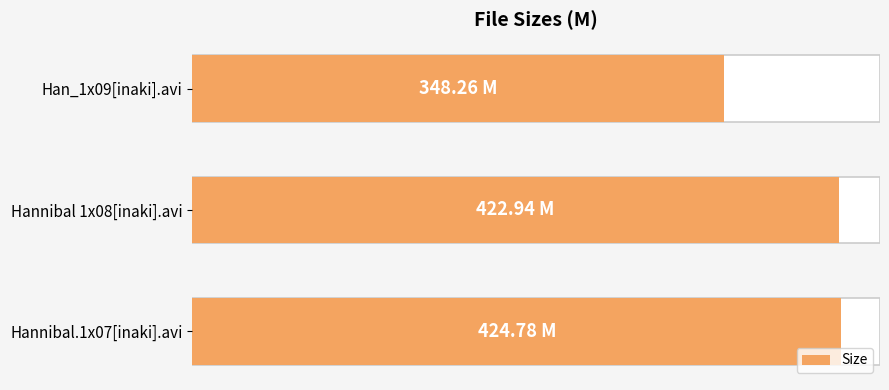

What is the value of the 2nd bar from the left?

422.9